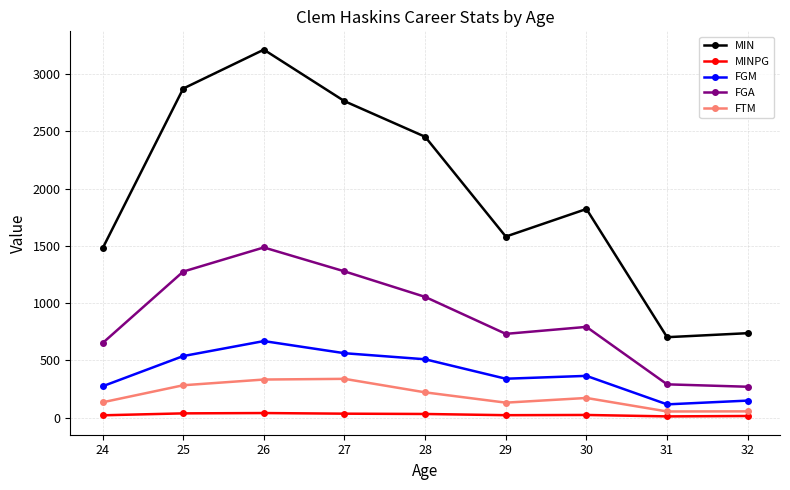

True or false: MINPG and FGA cross at least once.

False